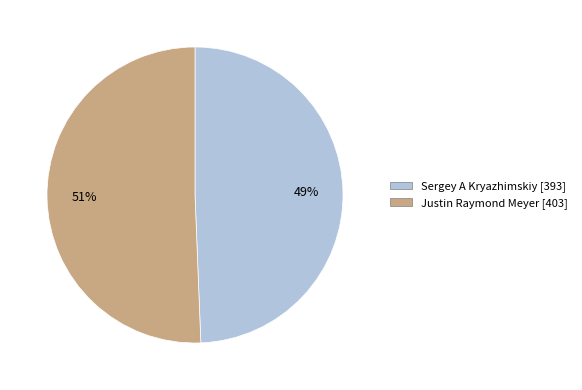

Count the number of slices in the pie.

2